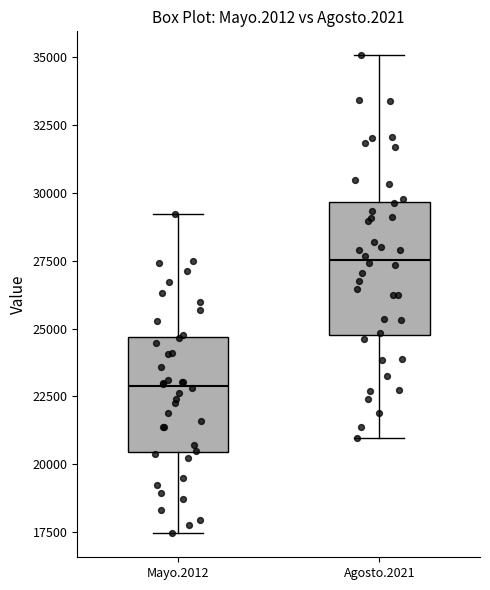

Where is the upper edge of the box for Mayo.2012 on the y-axis? The values are not printed on the chart, so give them approximately, as read against the axis.

24500